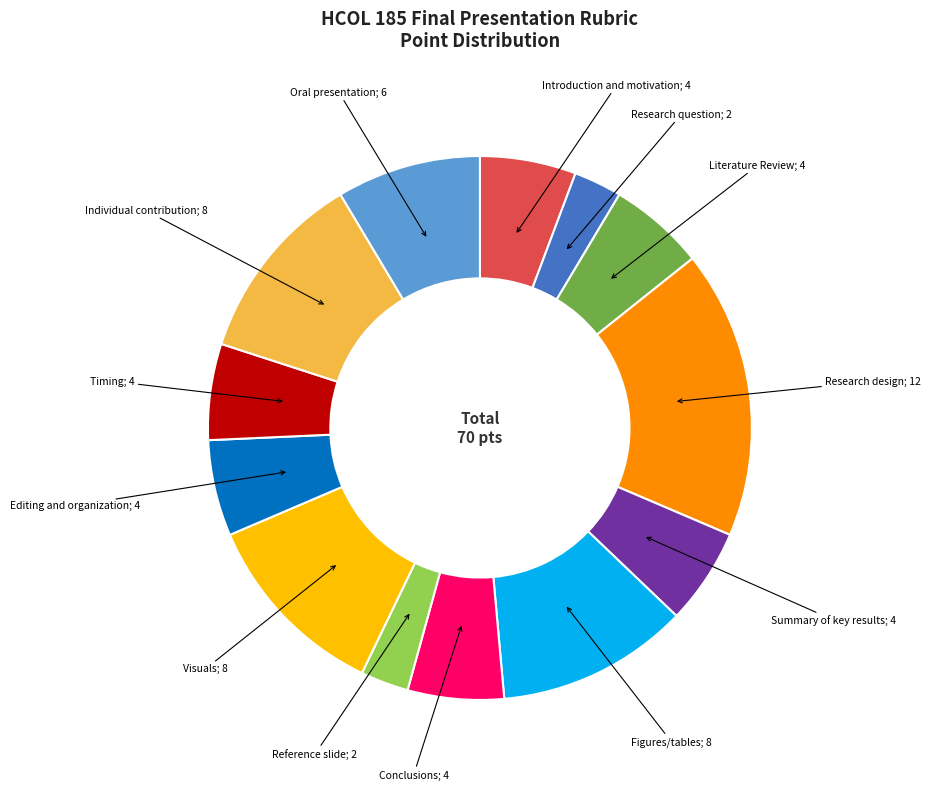

Is there a majority slice in this chart?

No